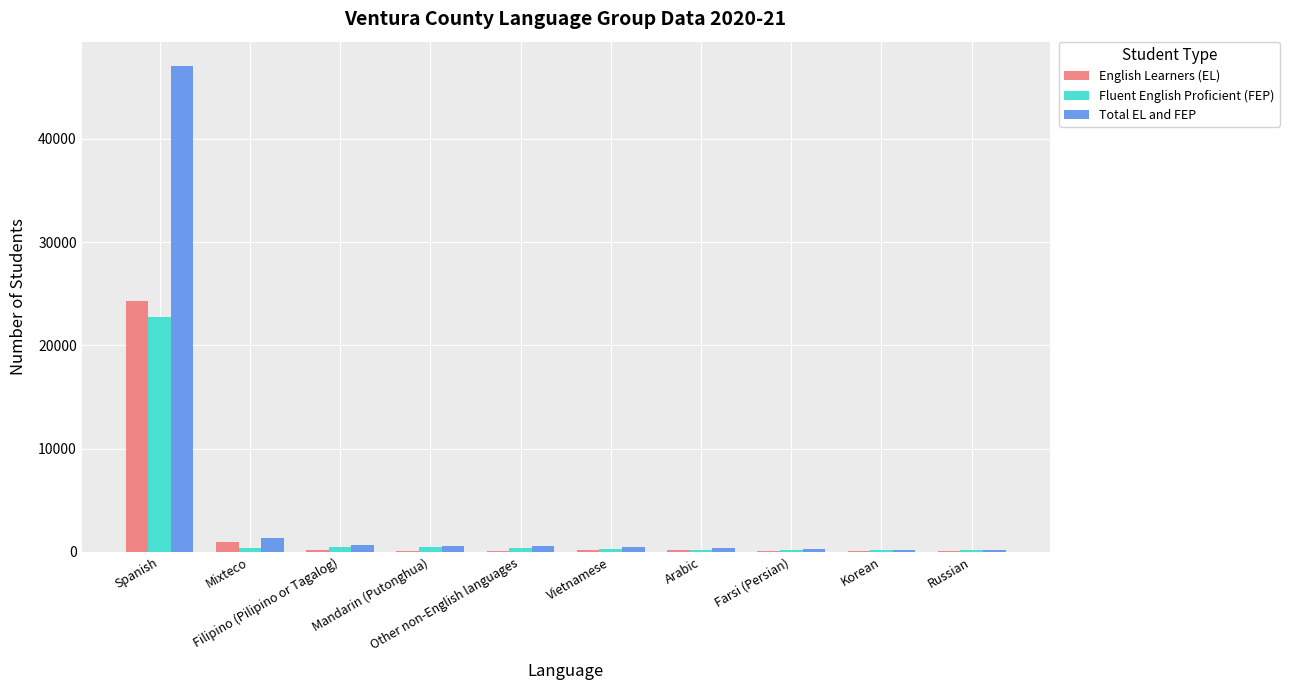

Which series has the largest total across all categories?

Total EL and FEP